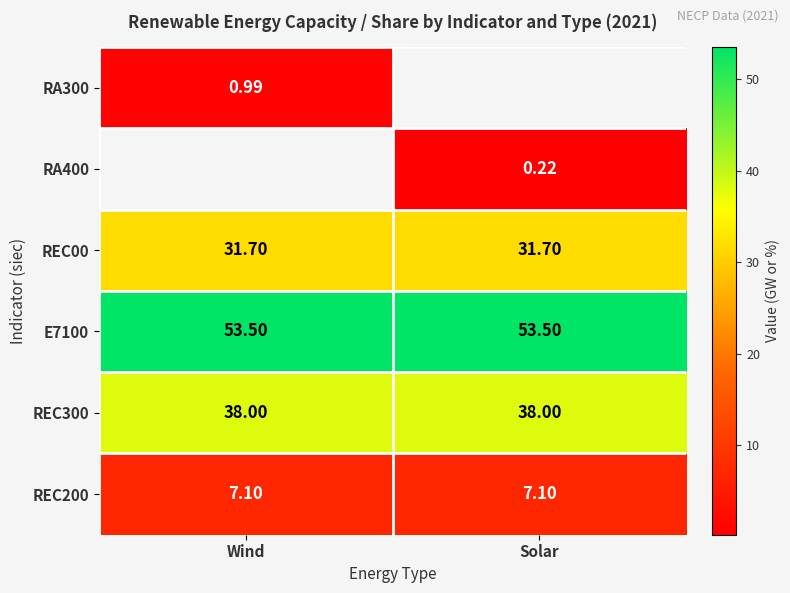

The E7100 series shows 53.5 at Solar. True or false?

True